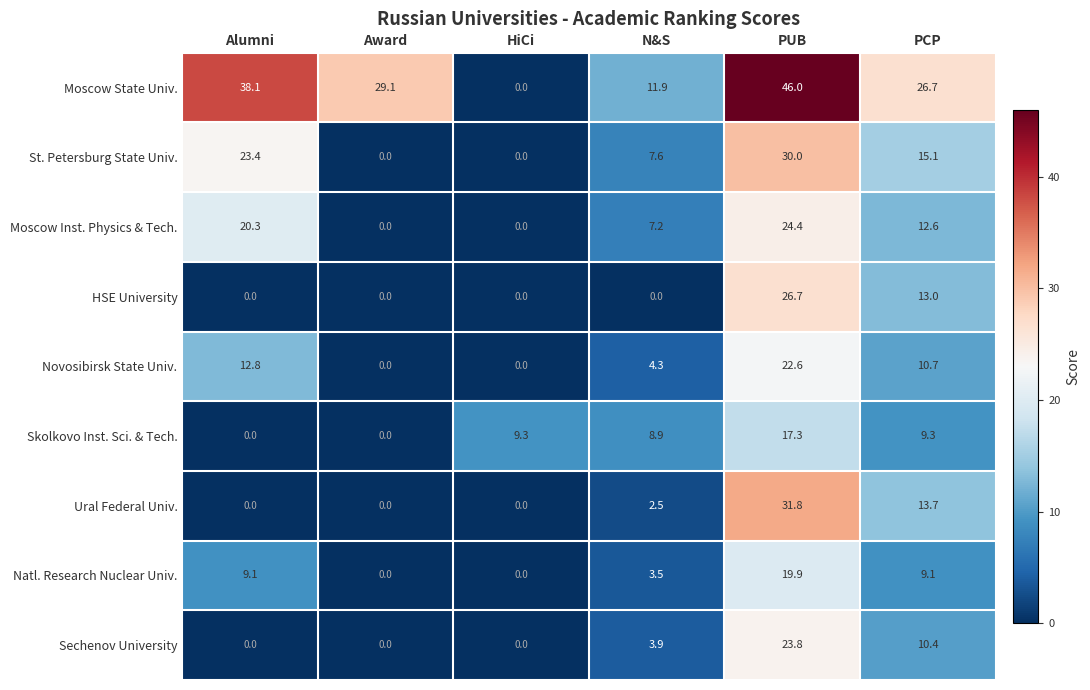

What is the difference between the highest and lowest values at PUB?

28.7